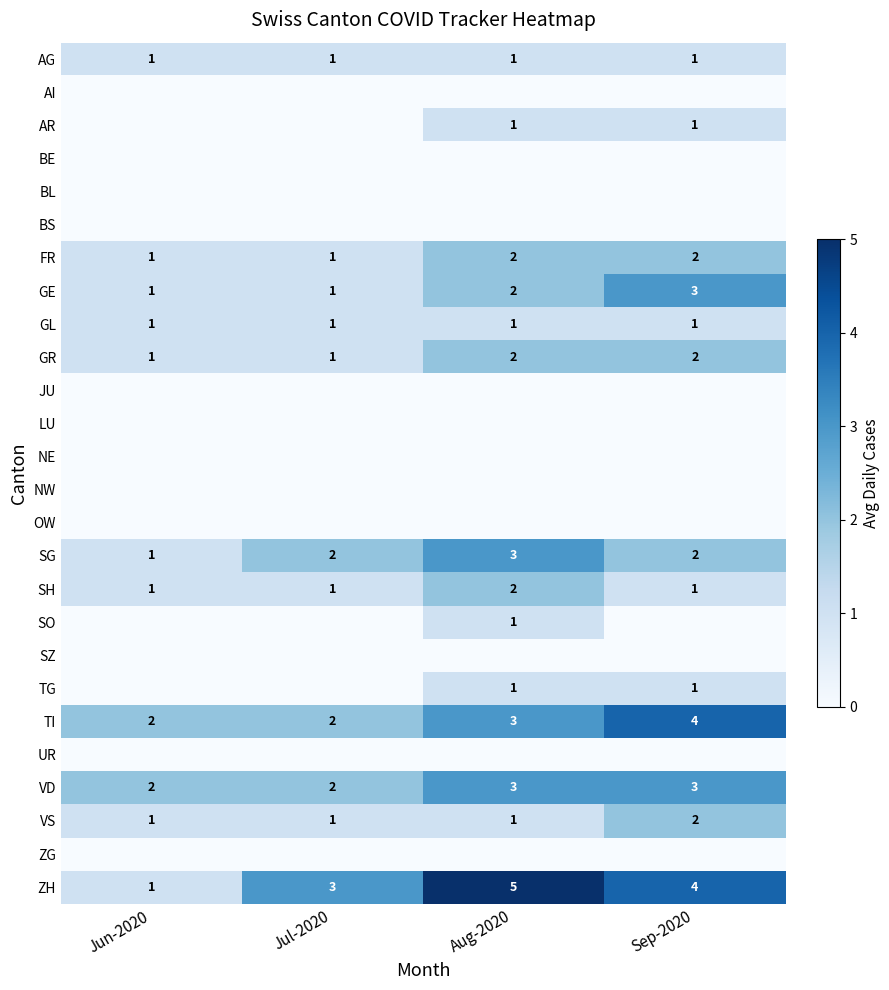

True or false: GE has a value of 1 at Aug-2020.

False